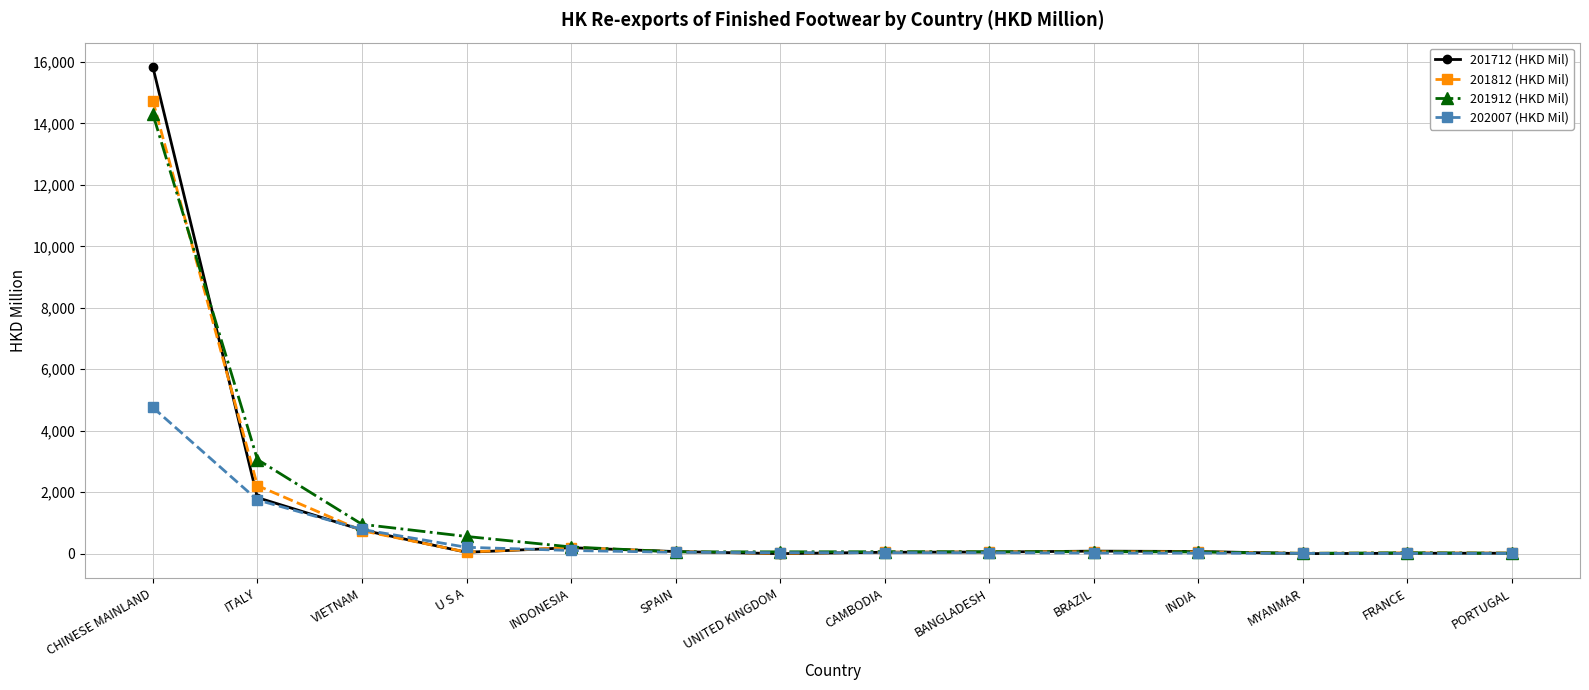

What is the value of the 201912 (HKD Mil) point at the 8th from the left?

66.7